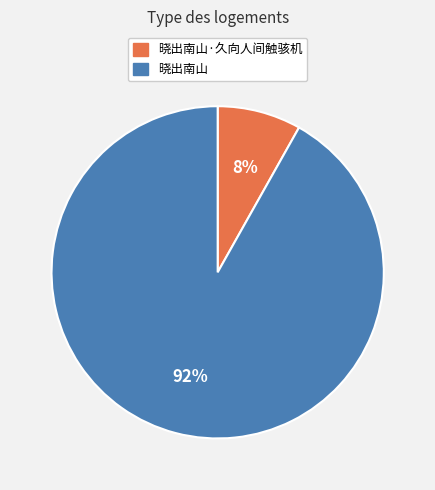

To the nearest percent, what is the average slice percentage?

50%